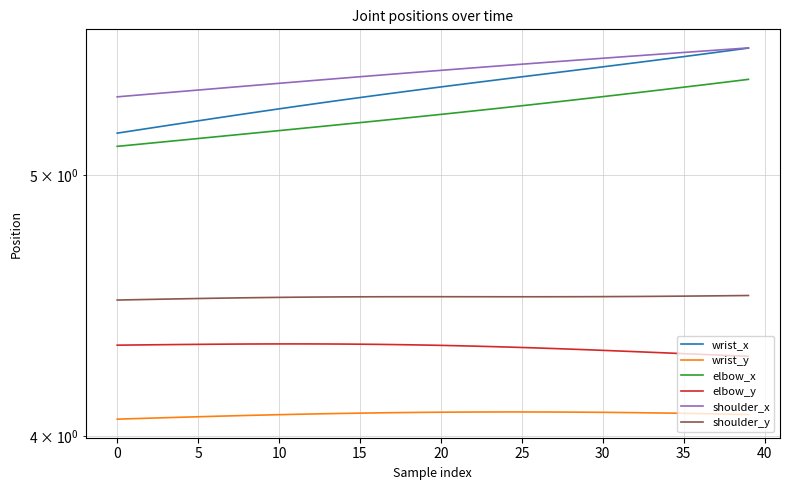

What is the value of the elbow_y point at the 13th from the left?

4.3